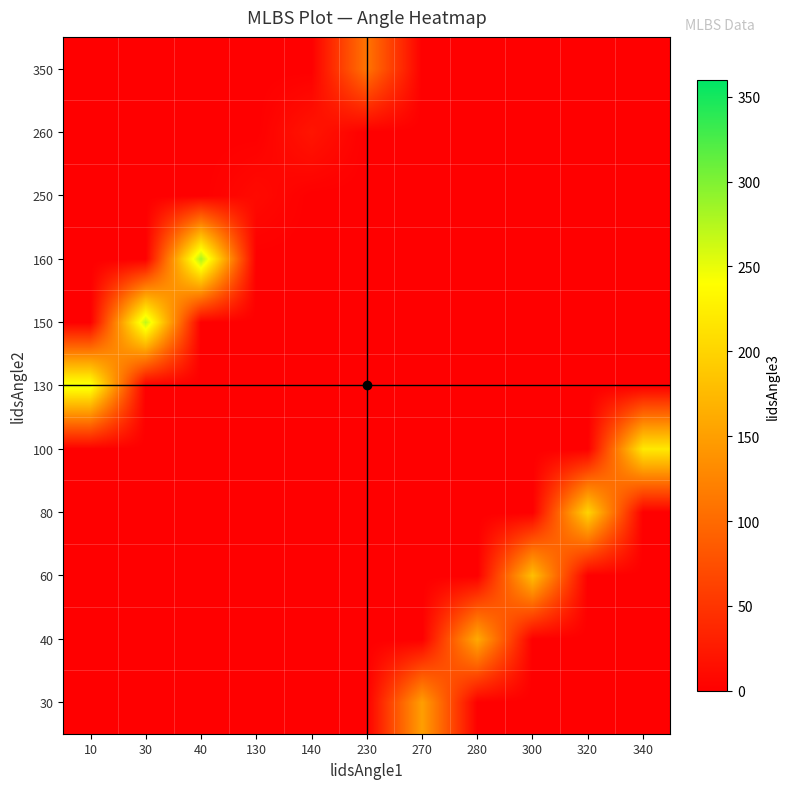

Between 340 and 140, which is larger?

340